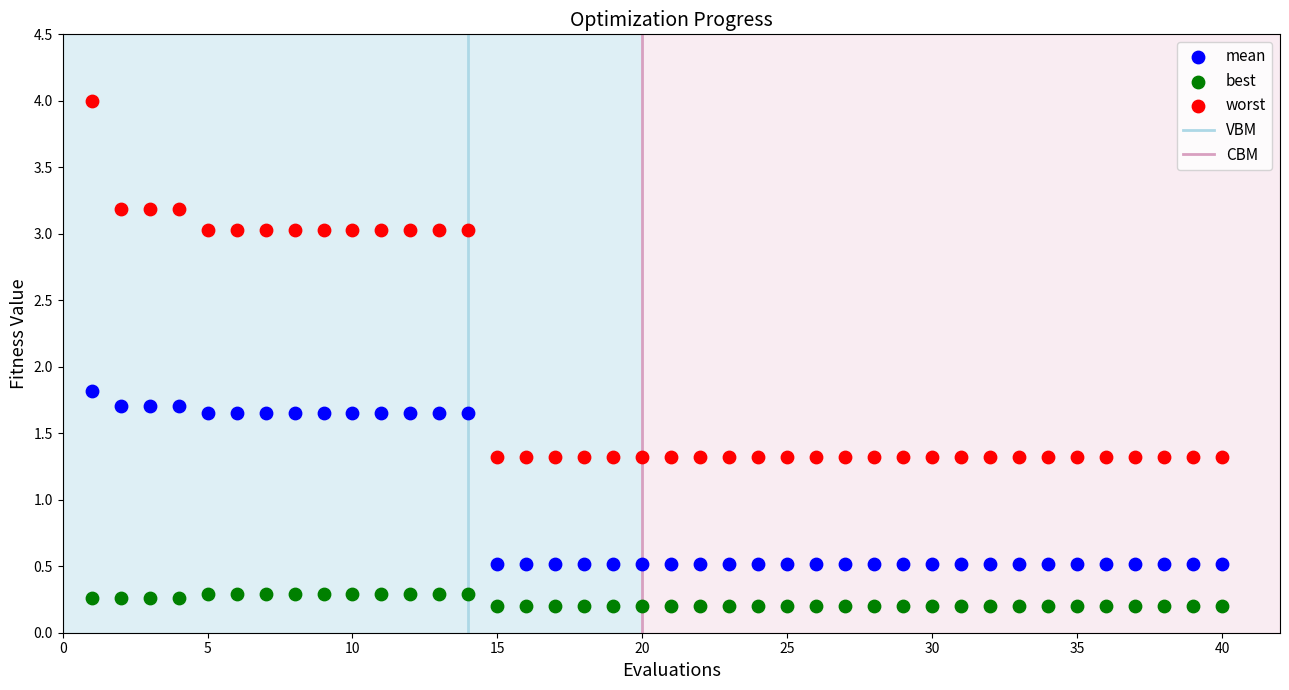

What is the X range (max minus min) for the scatter plot?

39.0